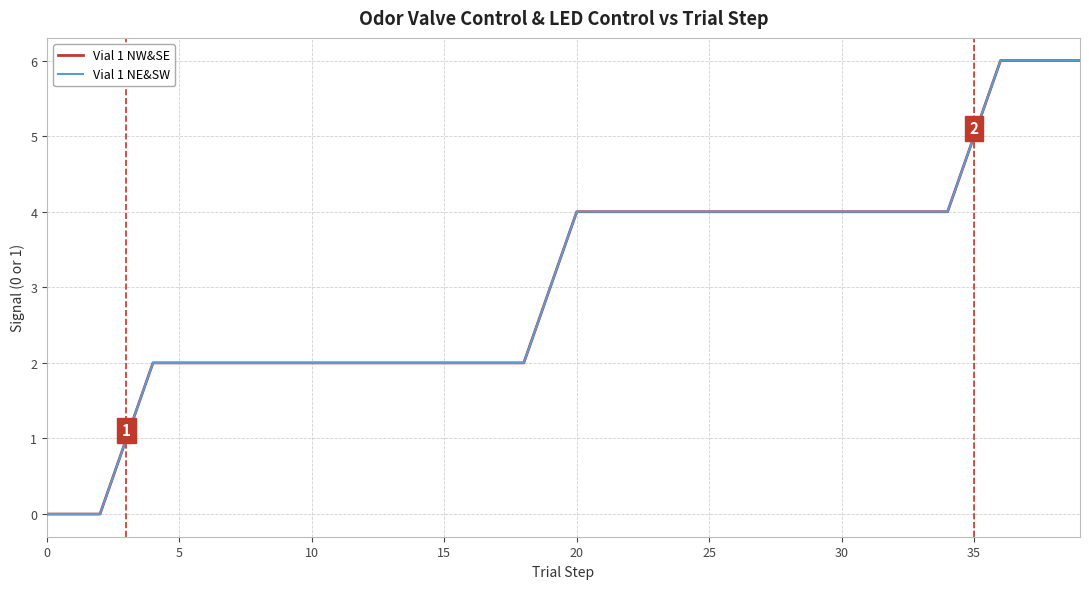

Is this an area chart (filled region under the line)?

No